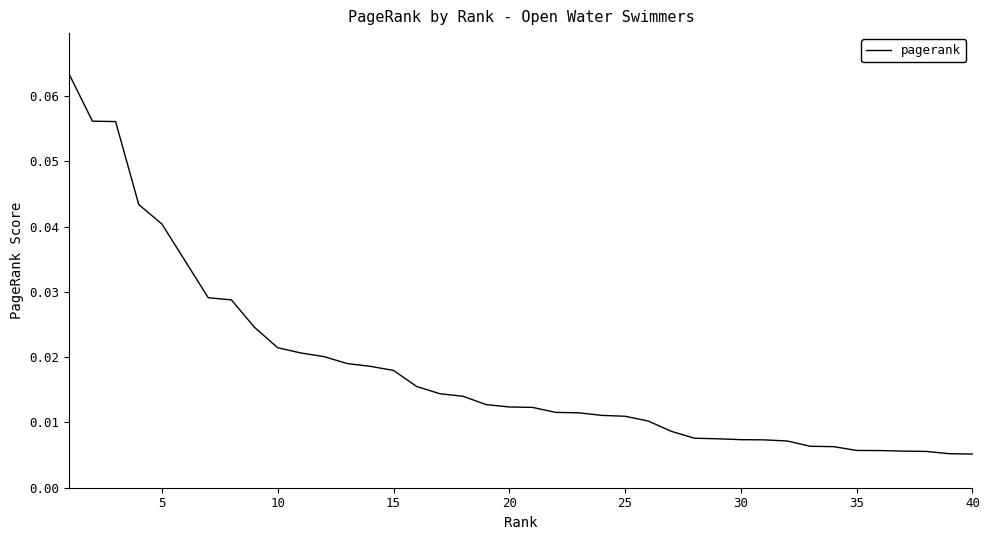

Does the chart have visible grid lines?

No